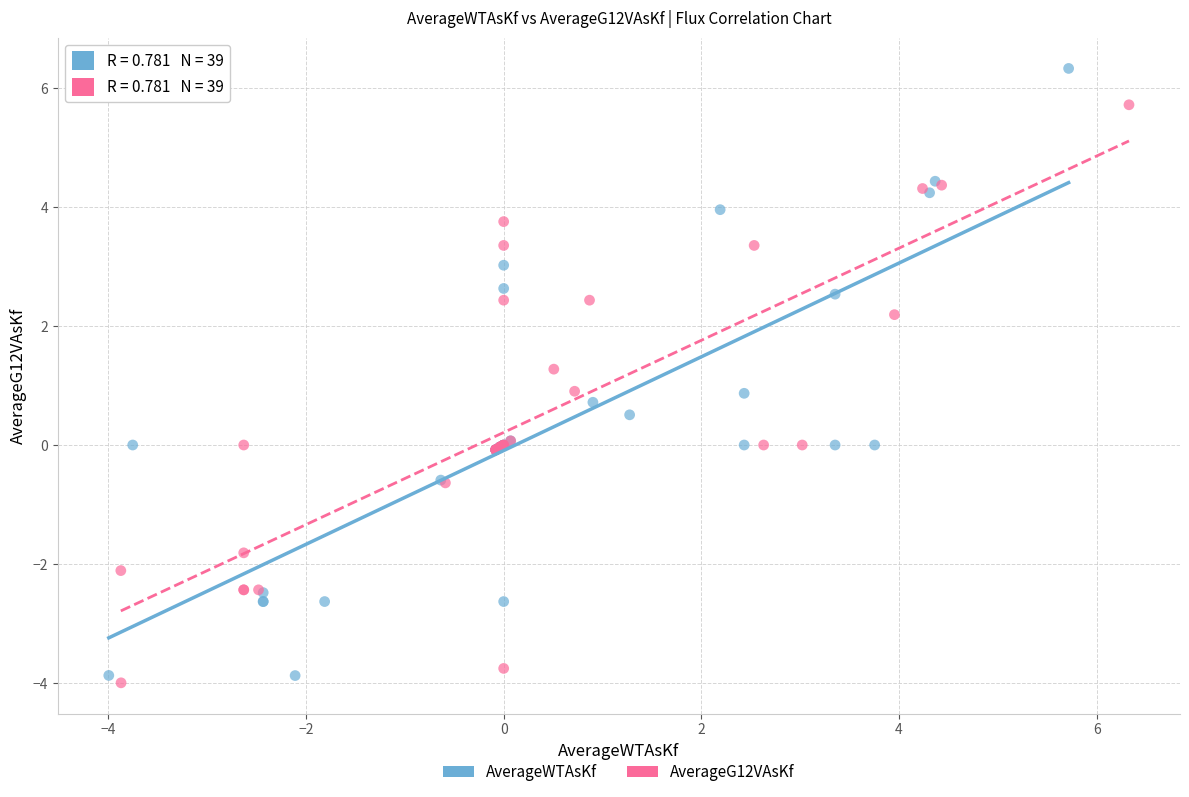

Which series contains the highest Y value?

AverageWTAsKf